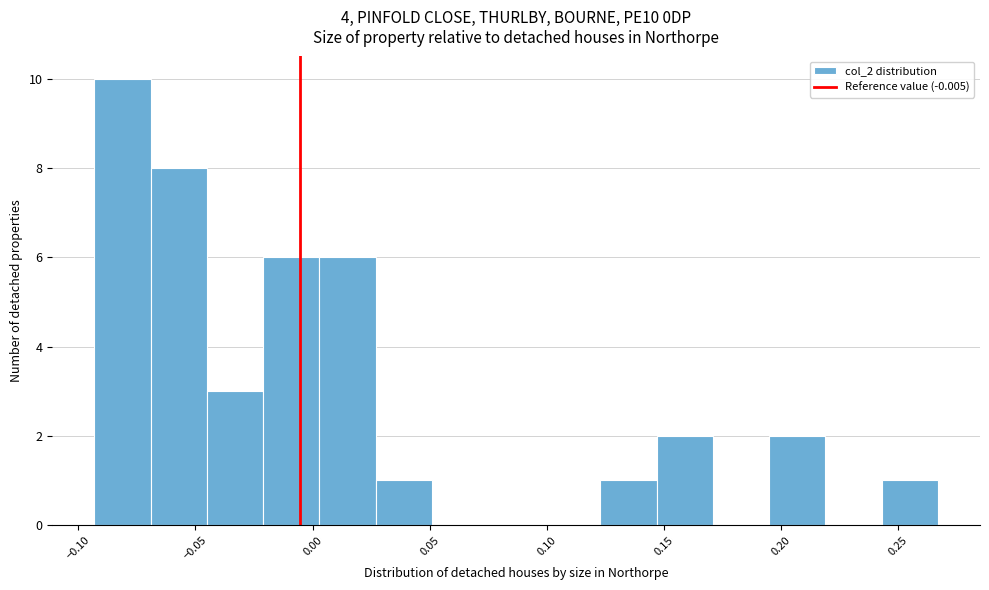

How tall is the bar that spans 0.125 to 0.145 on the x-axis? Neither the bar edges nor the heights are printed on the chart, so give them approximately, as read against the axes.

1